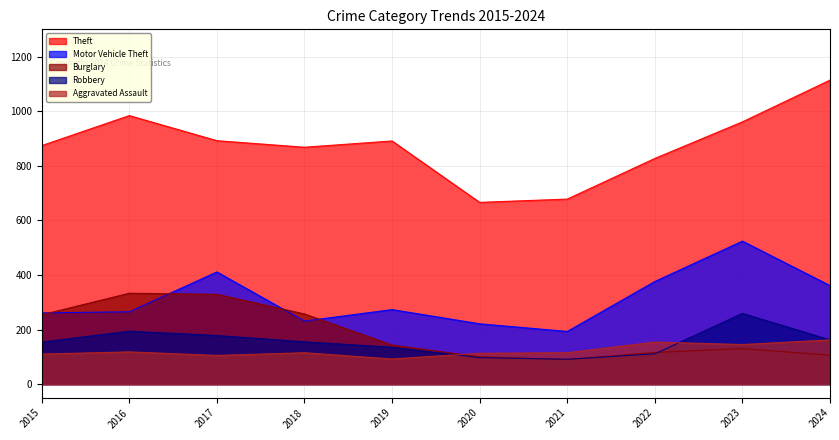

What is the minimum value for Motor Vehicle Theft?

193